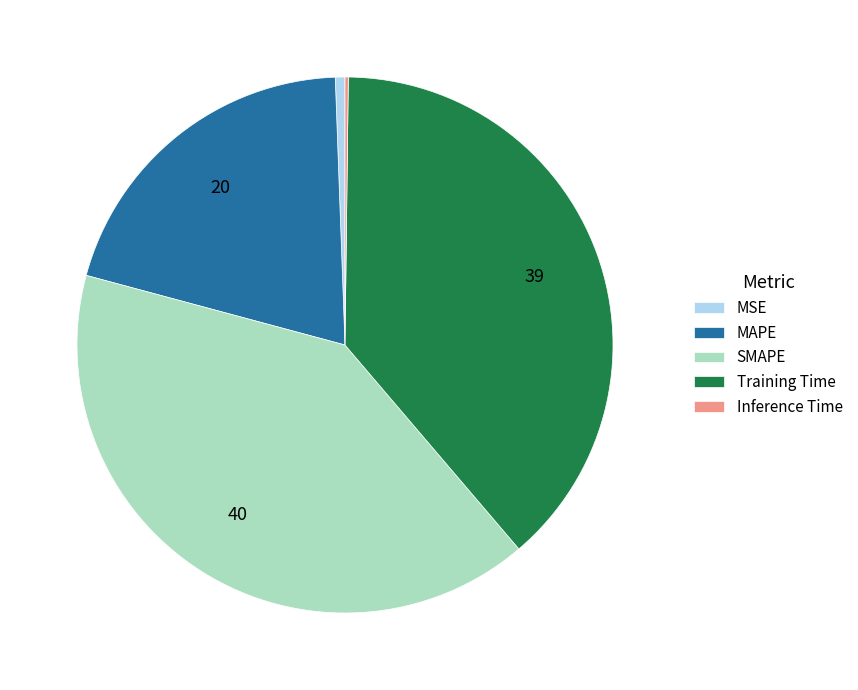

Combined, do SMAPE and MAPE account for over 50%?

Yes